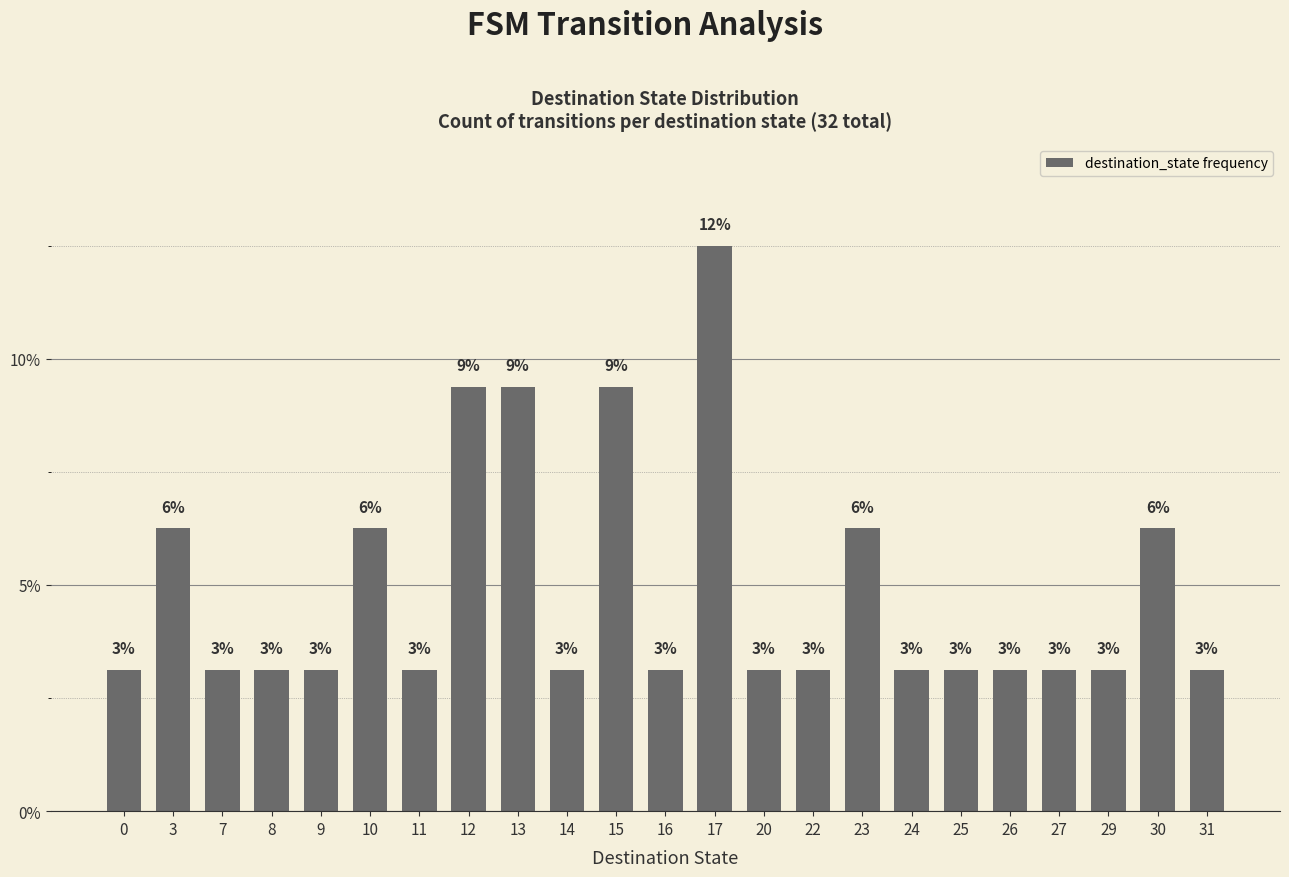

The chart shows a value of 3.1 at 11. True or false?

True